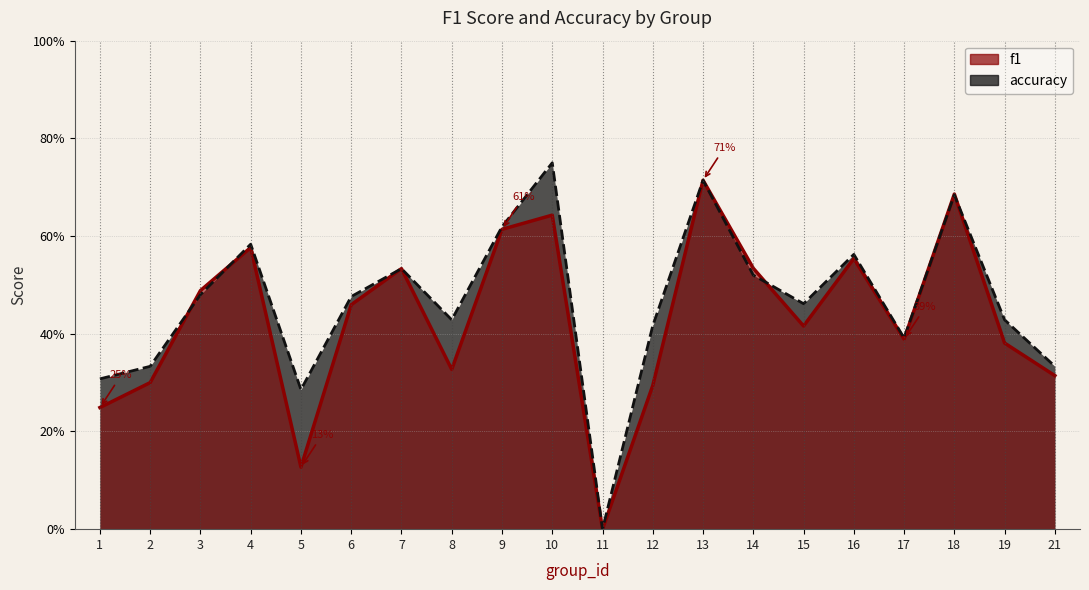

Is the value of f1 at 6 greater than the value of accuracy at 13?

No